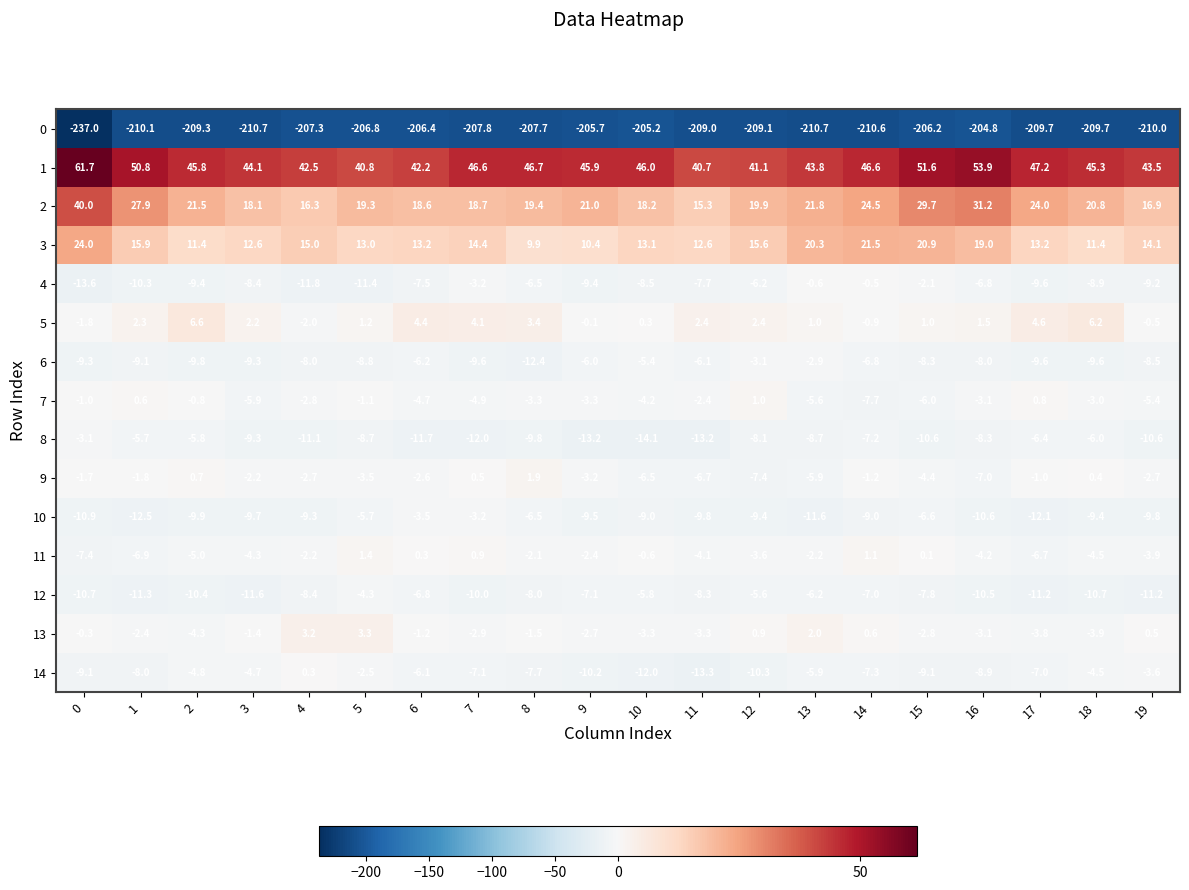

Which series has the largest total across all categories?

1